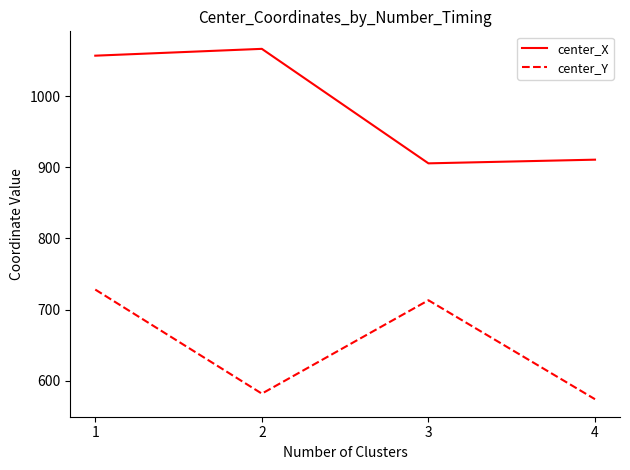

What are all the series names shown in the legend?

center_X, center_Y